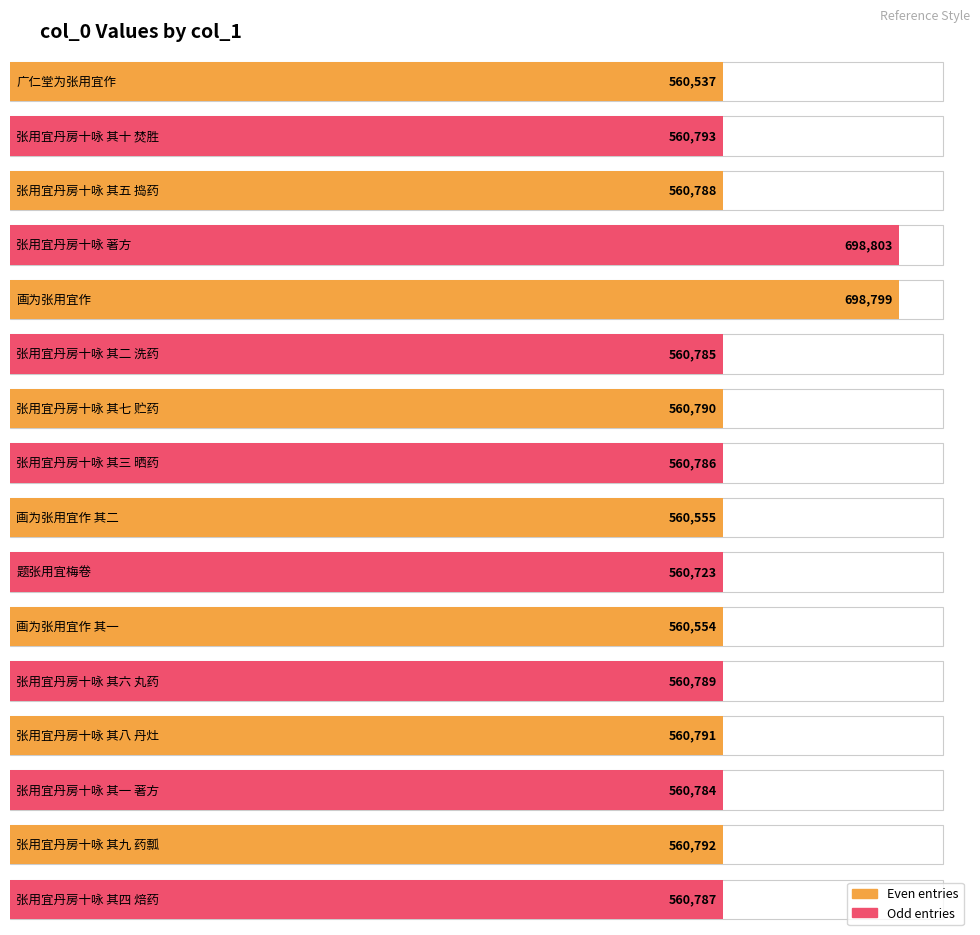

Reading left to right, what are all the values shown in this chart?

560537	560793	560788	698803	698799	560785	560790	560786	560555	560723	560554	560789	560791	560784	560792	560787